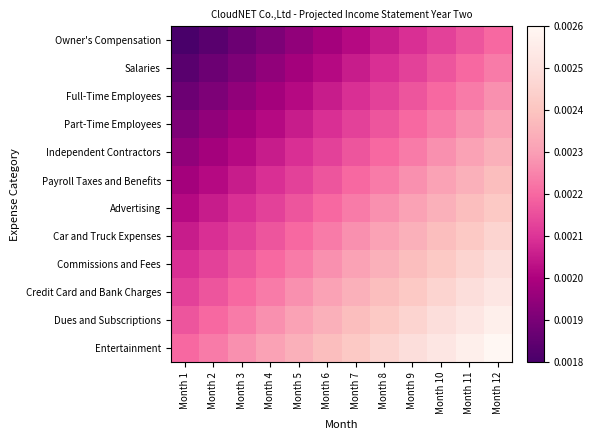

How many distinct data groups are displayed?

12